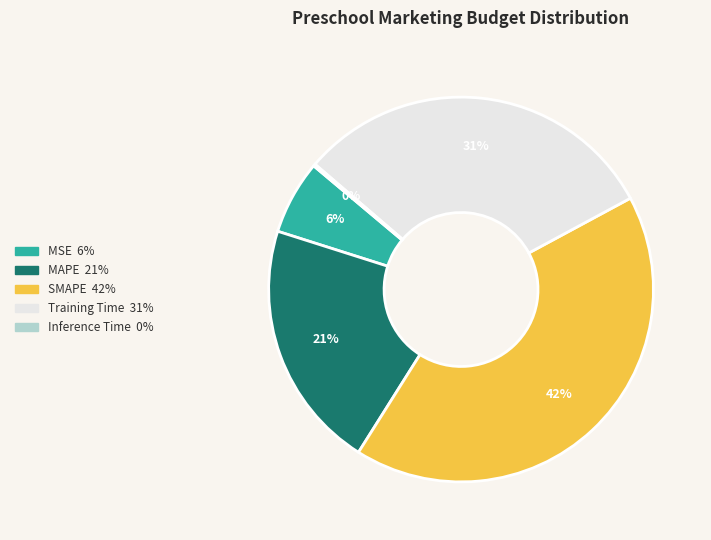

What percentage is the MAPE slice, to the nearest percent?

21%